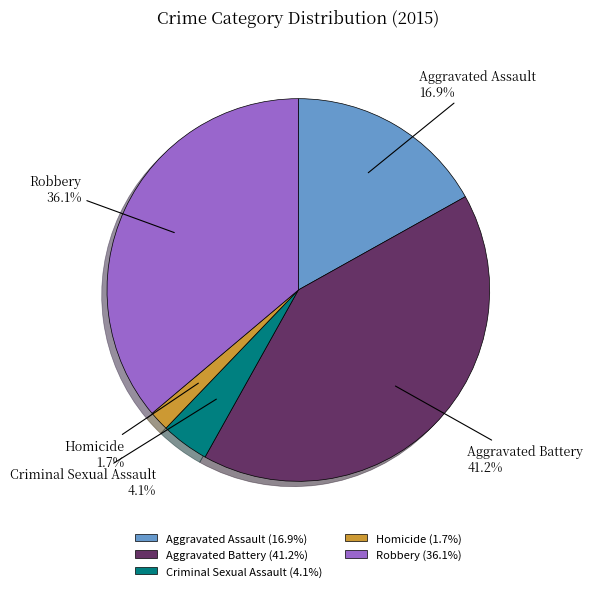

What is the smallest slice in the pie chart?

Homicide